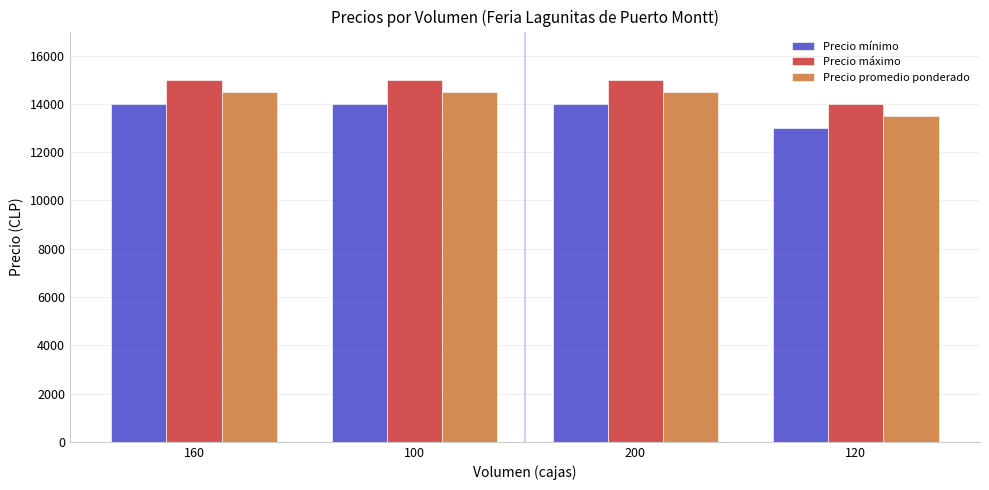

What are all the series names shown in the legend?

Precio mínimo, Precio máximo, Precio promedio ponderado